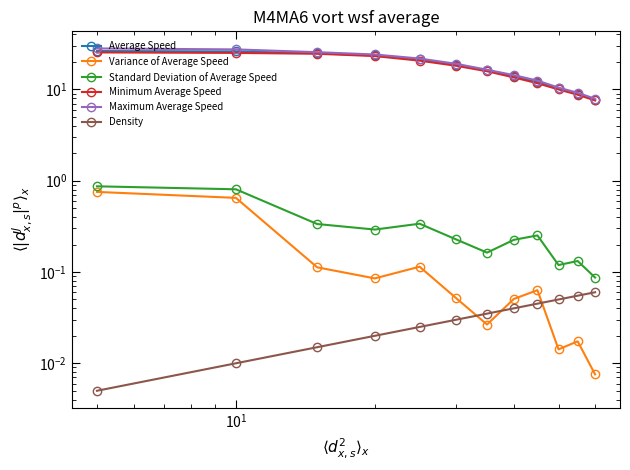

What is the difference between the maximum and minimum values in the Standard Deviation of Average Speed series?

0.8